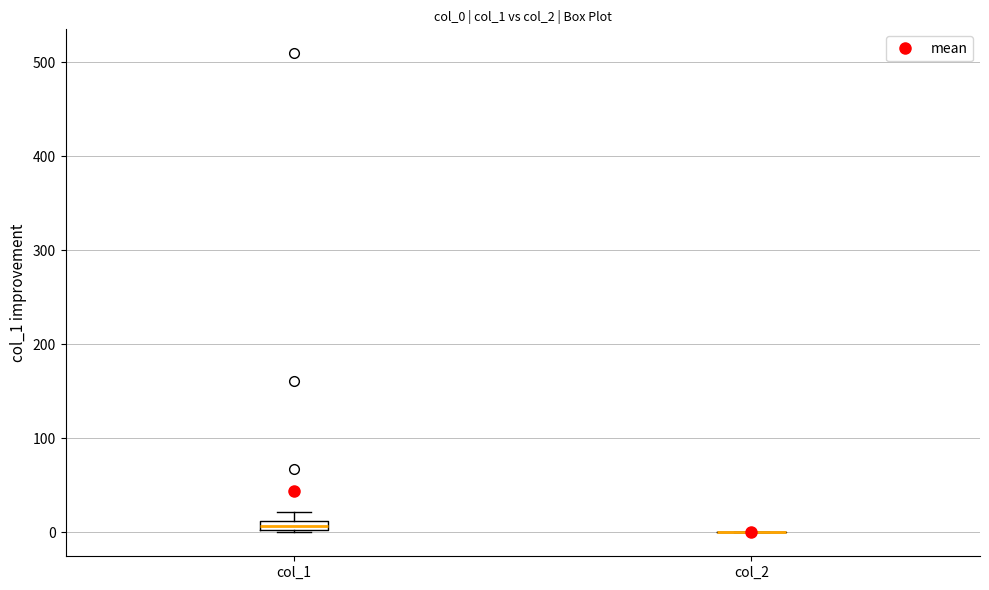

Where is the lower edge of the box for col_1 on the y-axis? The values are not printed on the chart, so give them approximately, as read against the axis.

0